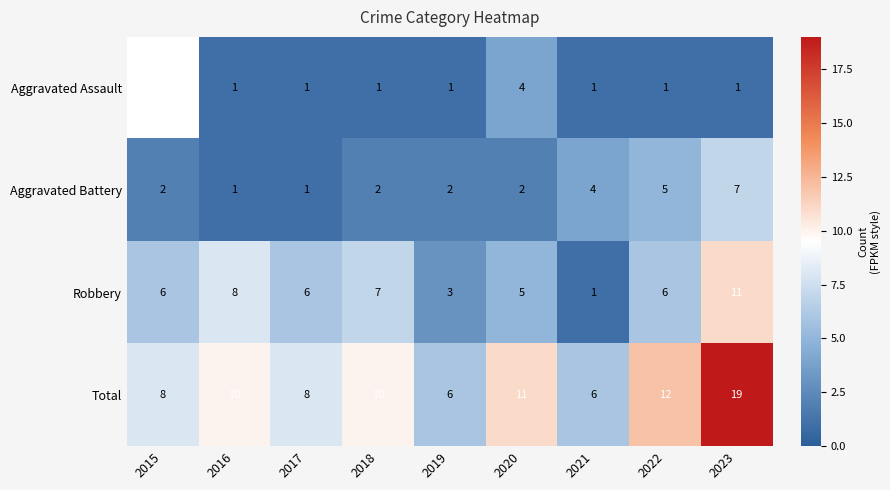

The value of Total at 2022 is 5. True or false?

False